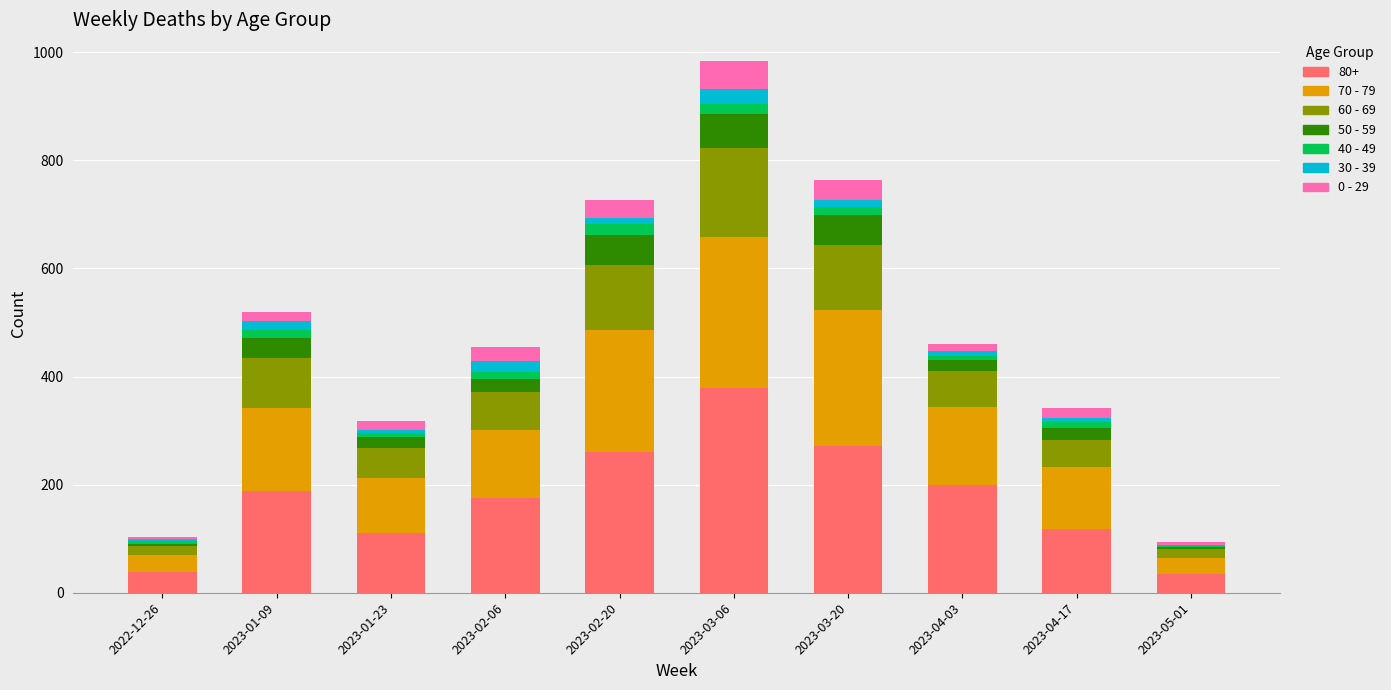

At which category is the sum across all series the highest?

2023-03-06